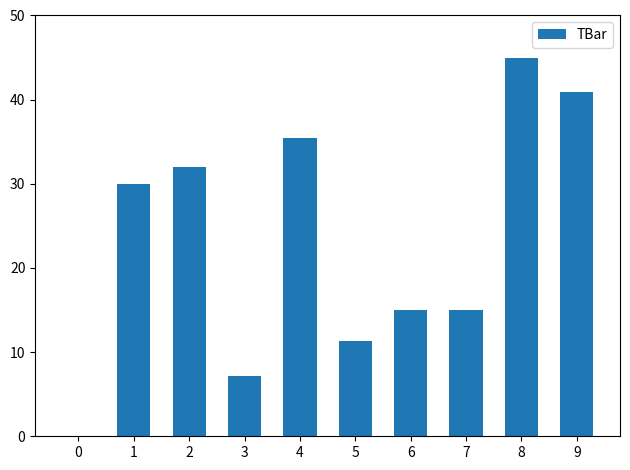

Are the bars horizontal?

No